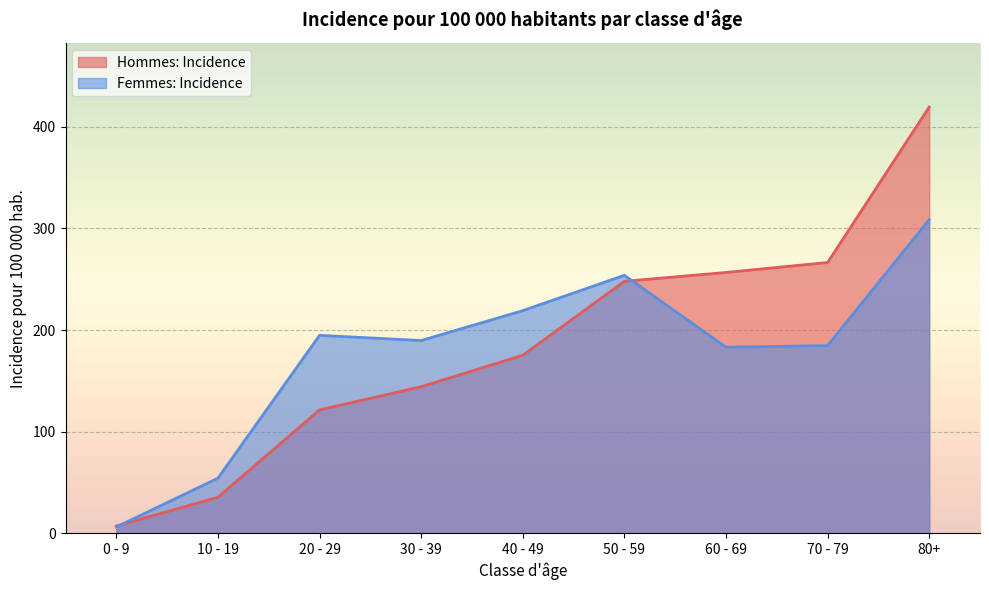

What is the difference between the highest and lowest values at 50 - 59?

5.9